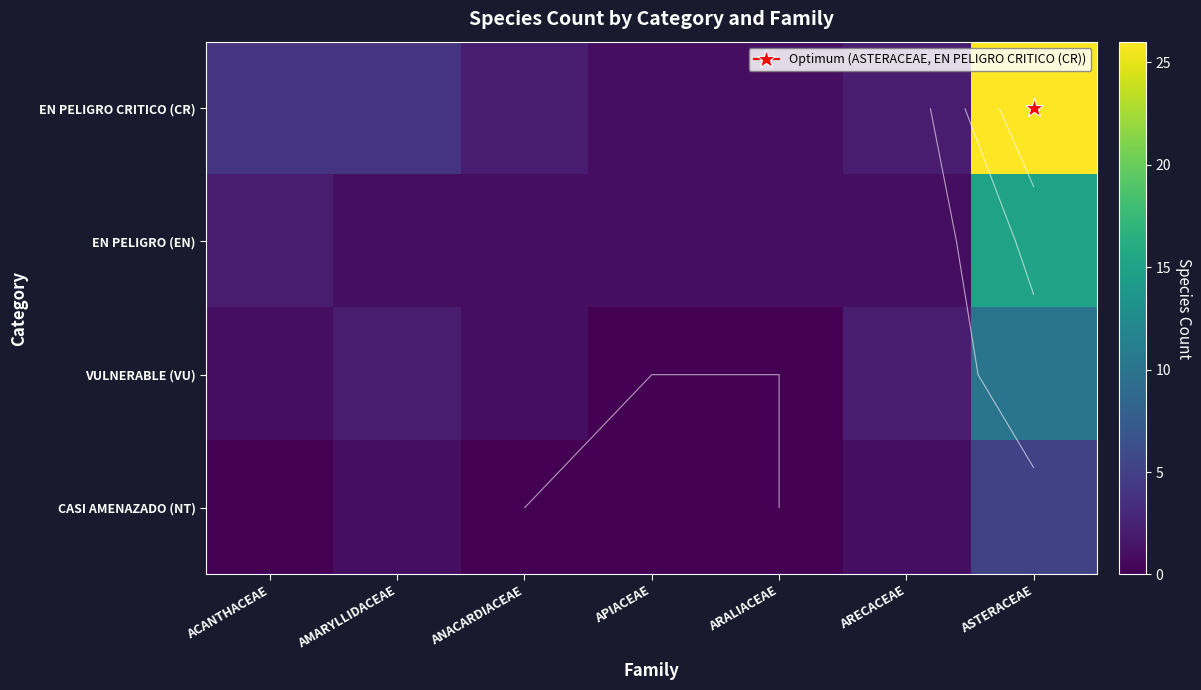

Is it true that EN PELIGRO CRITICO (CR) equals 7 at AMARYLLIDACEAE?

False